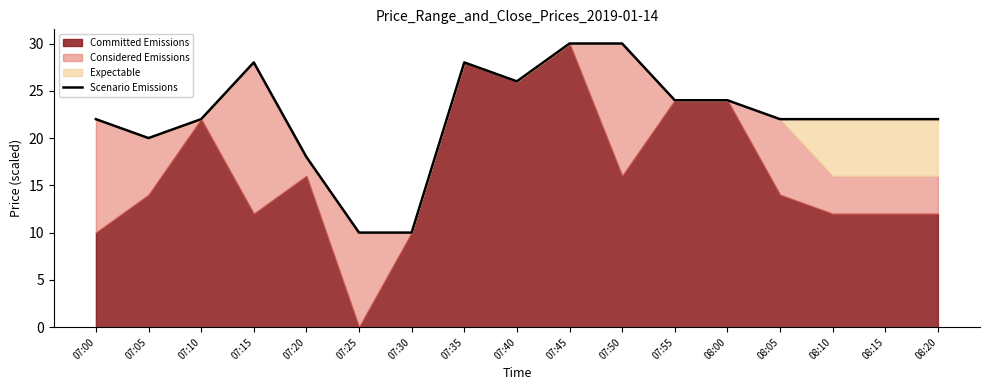

The value of Scenario Emissions at 08:20 is 22.0. True or false?

True